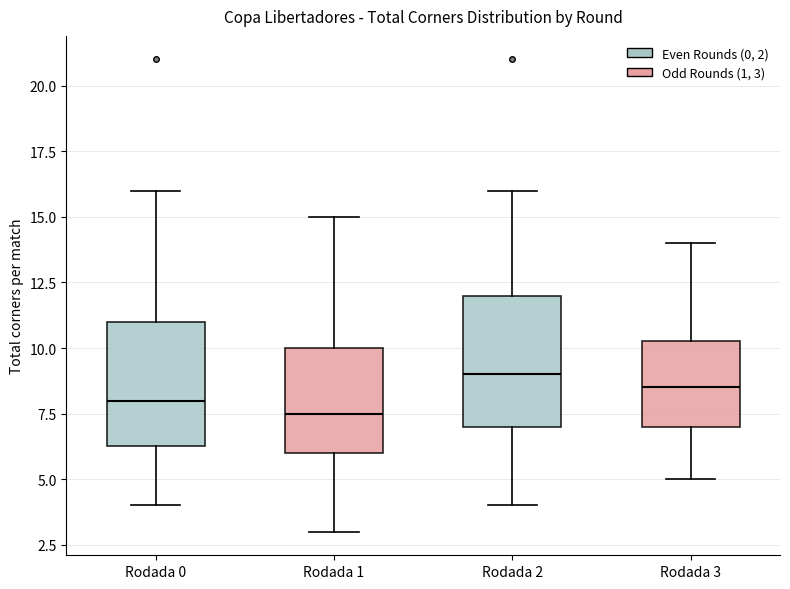

Reading left to right, transcribe this box plot: for each box, give where its median line is, the range the box spans, and where its two whiskers end, as read against the y-axis. The values are not printed on the chart, so give them approximately, as read against the axis.

Rodada 0: median 8.0, box 6.5 to 11.0, whiskers 4.0 to 16.0
Rodada 1: median 7.5, box 6.0 to 10.0, whiskers 3.0 to 15.0
Rodada 2: median 9.0, box 7.0 to 12.0, whiskers 4.0 to 16.0
Rodada 3: median 8.5, box 7.0 to 10.5, whiskers 5.0 to 14.0